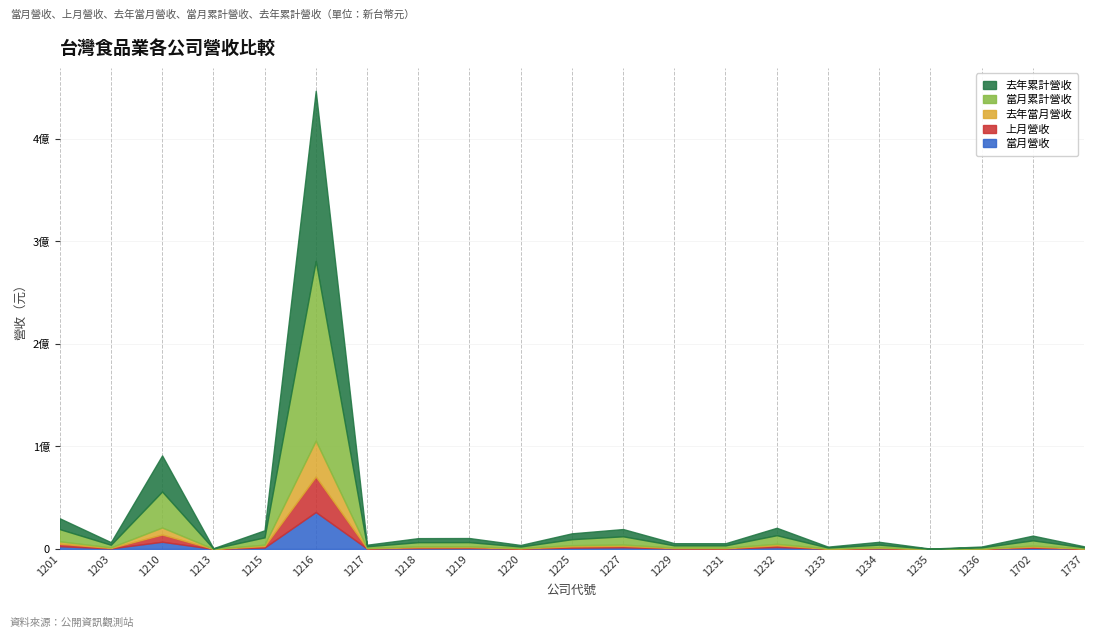

At 1217, list the series in order from smallest to largest.

去年當月營收, 上月營收, 當月營收, 去年累計營收, 當月累計營收